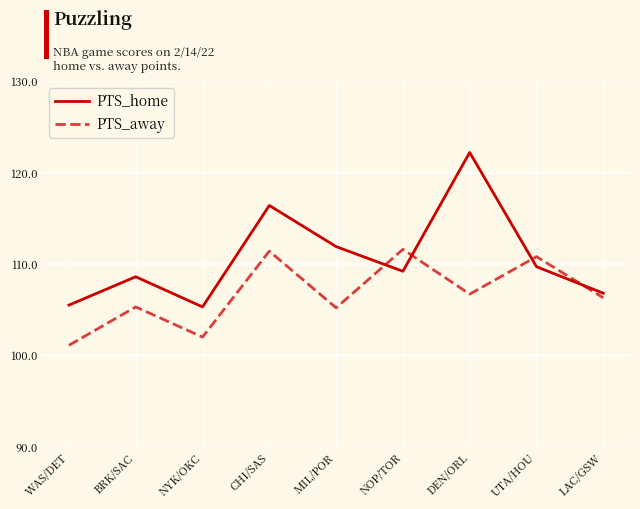

What is the difference between the PTS_home values at DEN/ORL and UTA/HOU?

12.5